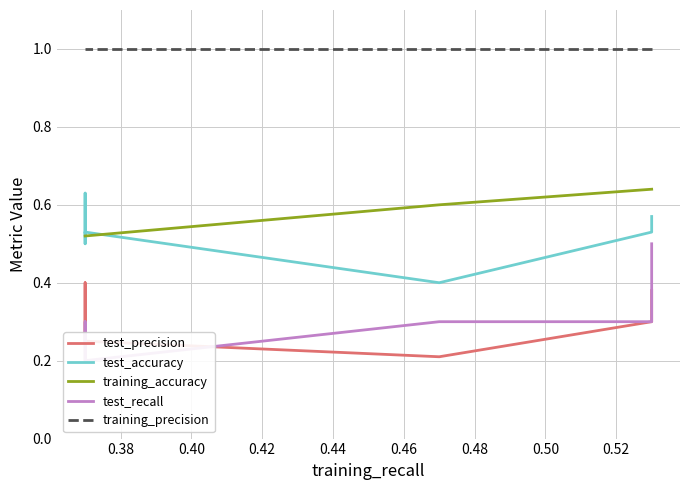

How many interior local valleys does the test_recall series have?

1